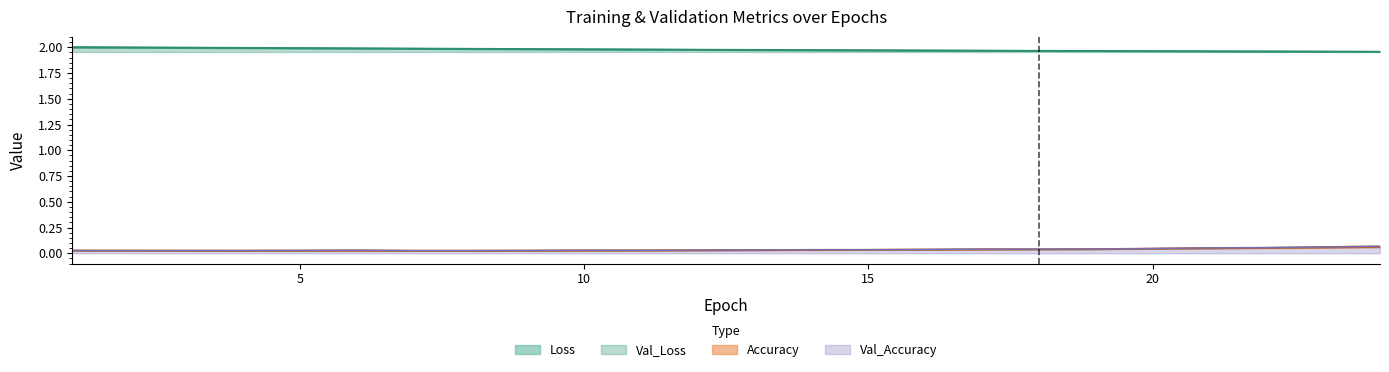

True or false: Loss and Val_Loss cross at least once.

False